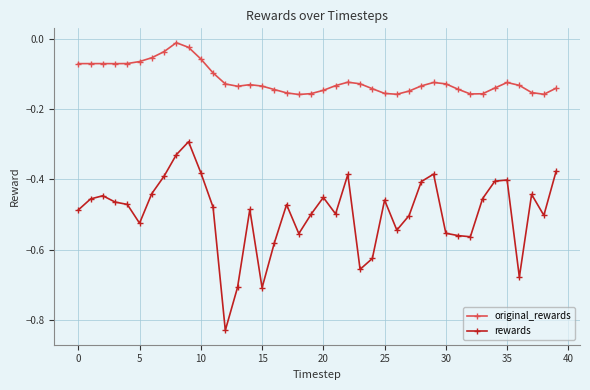

True or false: original_rewards and rewards cross at least once.

False